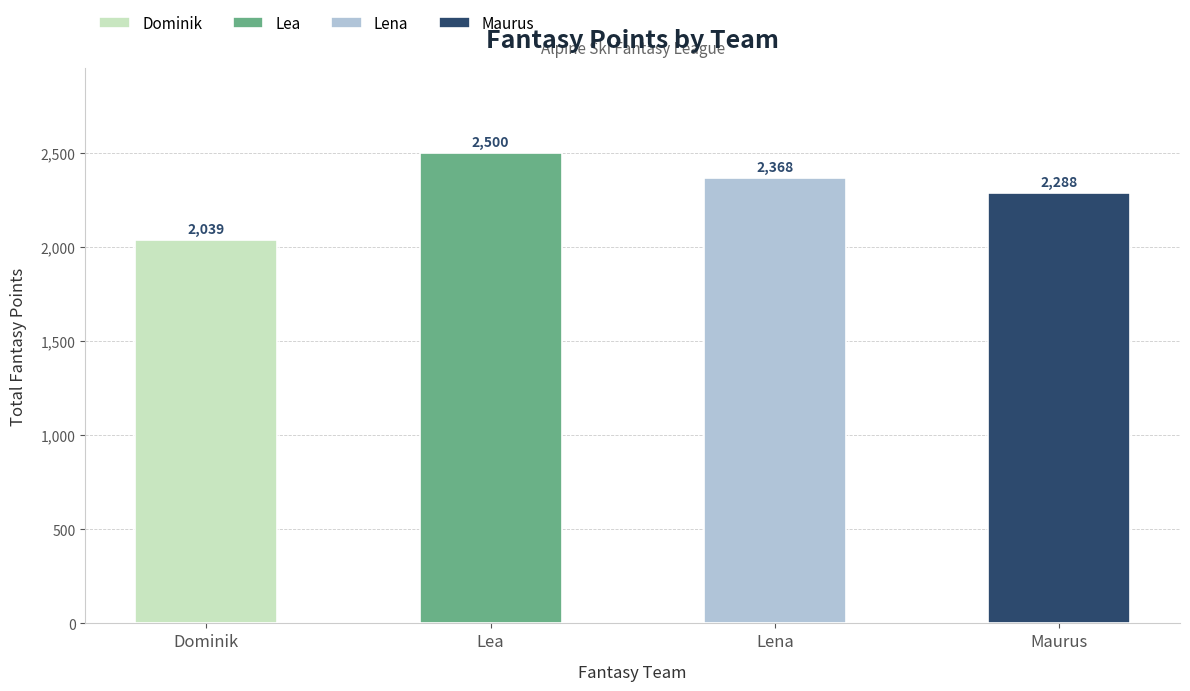

Where is Lea nearest to the value 427?

Dominik